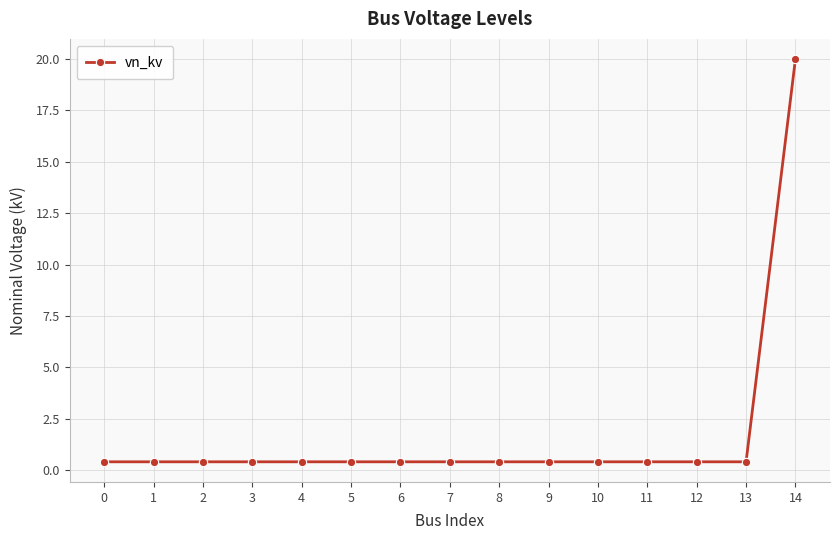

What is the difference between the maximum and minimum values?

19.6